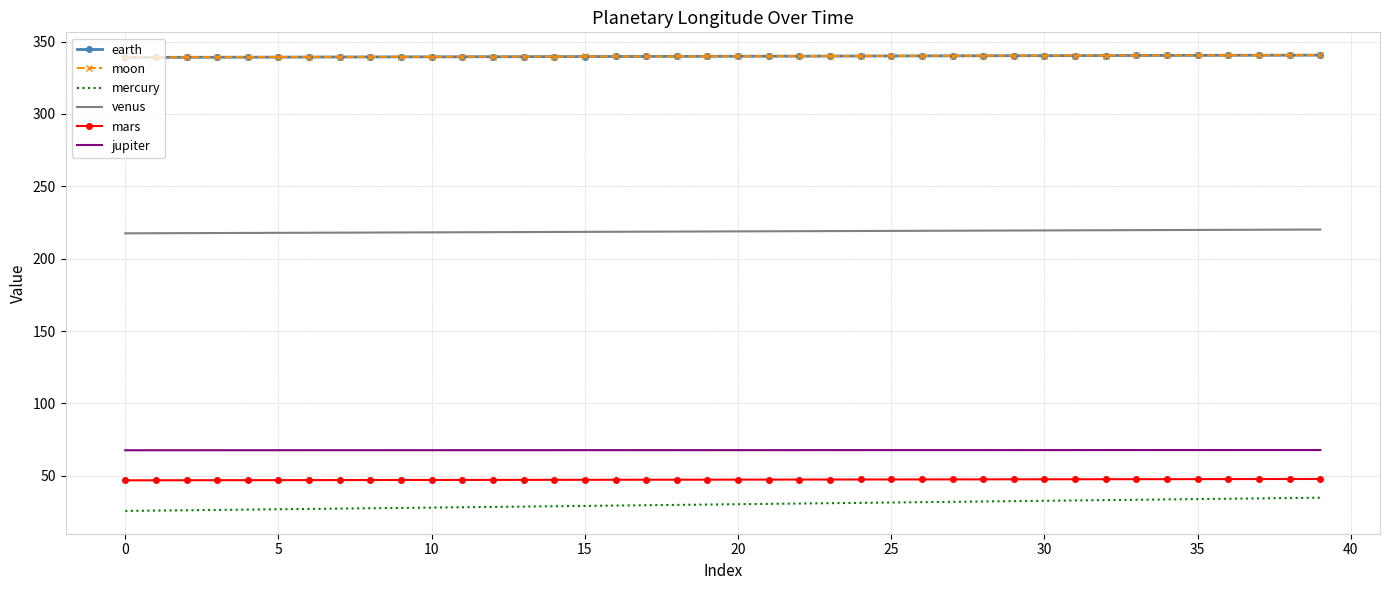

True or false: jupiter and venus cross at least once.

False